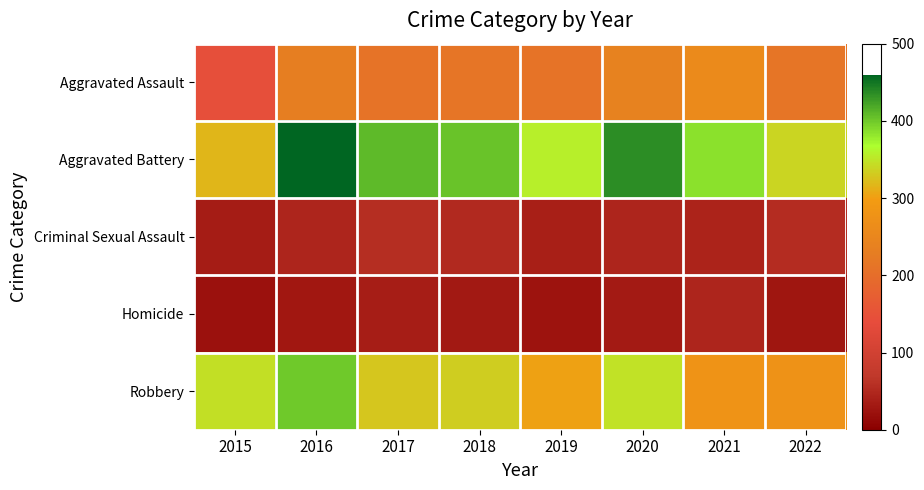

Reading left to right, extract all data points from this chart.

Aggravated Assault: 2015=144	2016=231	2017=212	2018=215	2019=211	2020=240	2021=259	2022=215
Aggravated Battery: 2015=317	2016=460	2017=408	2018=404	2019=356	2020=436	2021=385	2022=338
Criminal Sexual Assault: 2015=35	2016=46	2017=57	2018=51	2019=39	2020=45	2021=44	2022=55
Homicide: 2015=22	2016=29	2017=37	2018=31	2019=24	2020=34	2021=45	2022=27
Robbery: 2015=346	2016=400	2017=328	2018=334	2019=302	2020=347	2021=280	2022=276